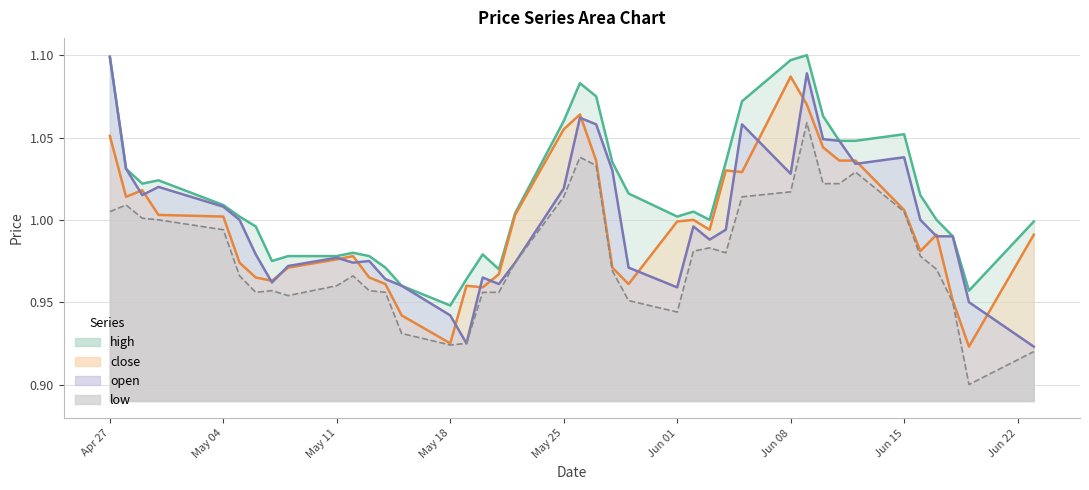

Reading left to right, what are all the values shown in this chart?

high: 1.1	1.0	1.0	1.0	1.0	1.0	1.0	1.0	1.0	1.0	1.0	1.0	1.0	1.0	0.9	1.0	1.0	1.0	1.0	1.1	1.1	1.1	1.0	1.0	1.0	1.0	1.0	1.0	1.1	1.1	1.1	1.1	1.0	1.0	1.1	1.0	1.0	1.0	1.0	1.0
close: 1.1	1.0	1.0	1.0	1.0	1.0	1.0	1.0	1.0	1.0	1.0	1.0	1.0	0.9	0.9	1.0	1.0	1.0	1.0	1.1	1.1	1.0	1.0	1.0	1.0	1.0	1.0	1.0	1.0	1.1	1.1	1.0	1.0	1.0	1.0	1.0	1.0	1.0	0.9	1.0
open: 1.1	1.0	1.0	1.0	1.0	1.0	1.0	1.0	1.0	1.0	1.0	1.0	1.0	1.0	0.9	0.9	1.0	1.0	1.0	1.0	1.1	1.1	1.0	1.0	1.0	1.0	1.0	1.0	1.1	1.0	1.1	1.0	1.0	1.0	1.0	1.0	1.0	1.0	0.9	0.9
low: 1.0	1.0	1.0	1.0	1.0	1.0	1.0	1.0	1.0	1.0	1.0	1.0	1.0	0.9	0.9	0.9	1.0	1.0	1.0	1.0	1.0	1.0	1.0	1.0	0.9	1.0	1.0	1.0	1.0	1.0	1.1	1.0	1.0	1.0	1.0	1.0	1.0	0.9	0.9	0.9